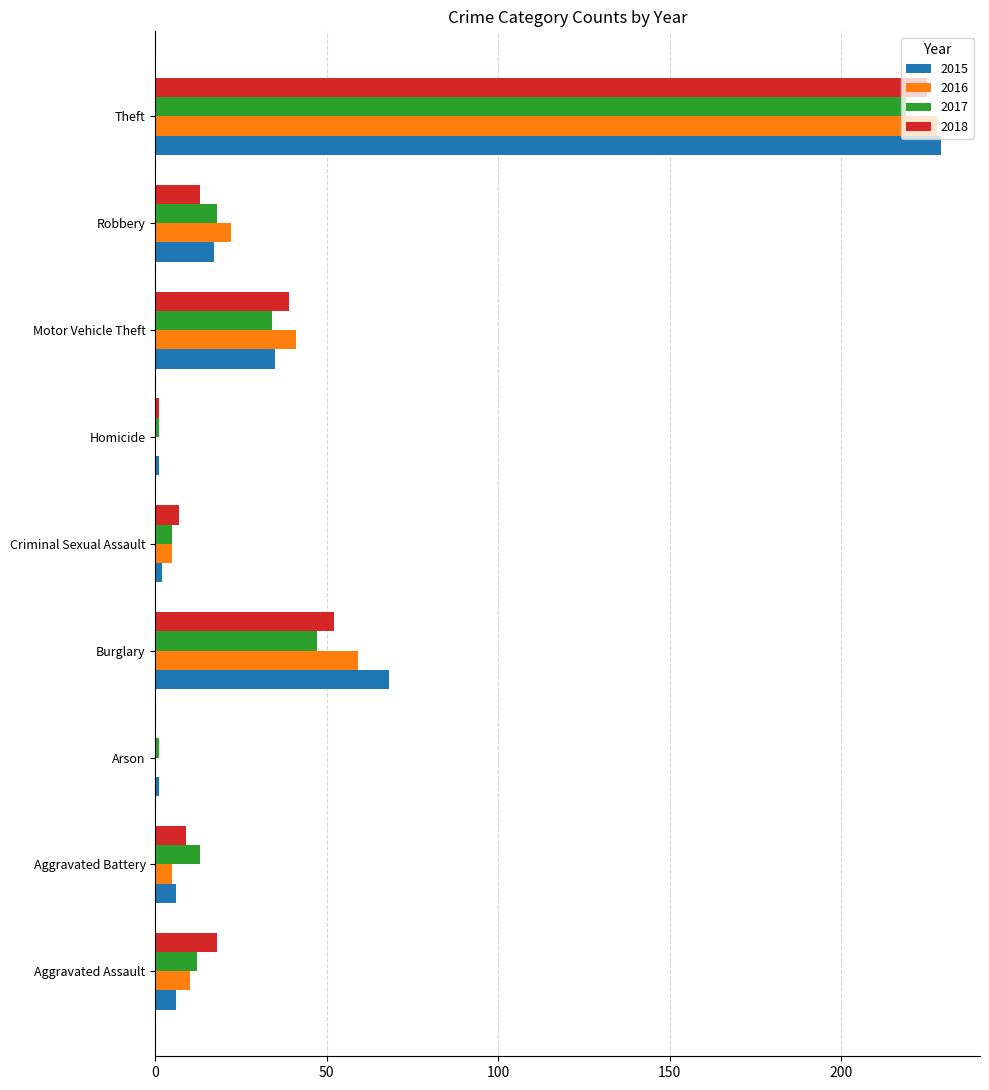

Is it true that 2015 equals 6 at Aggravated Battery?

True